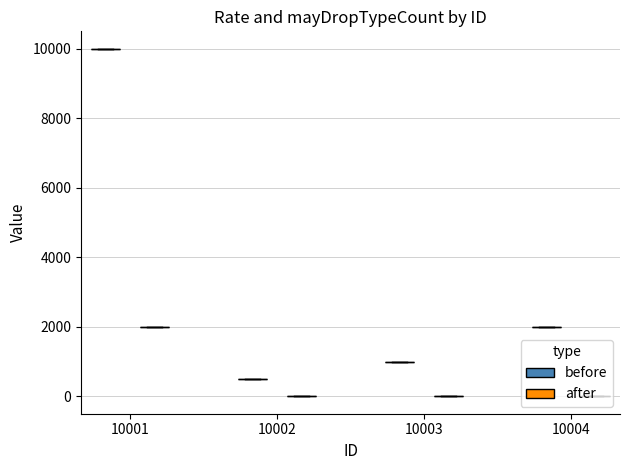

Is it true that Intervals equals 0 at 10004?

True